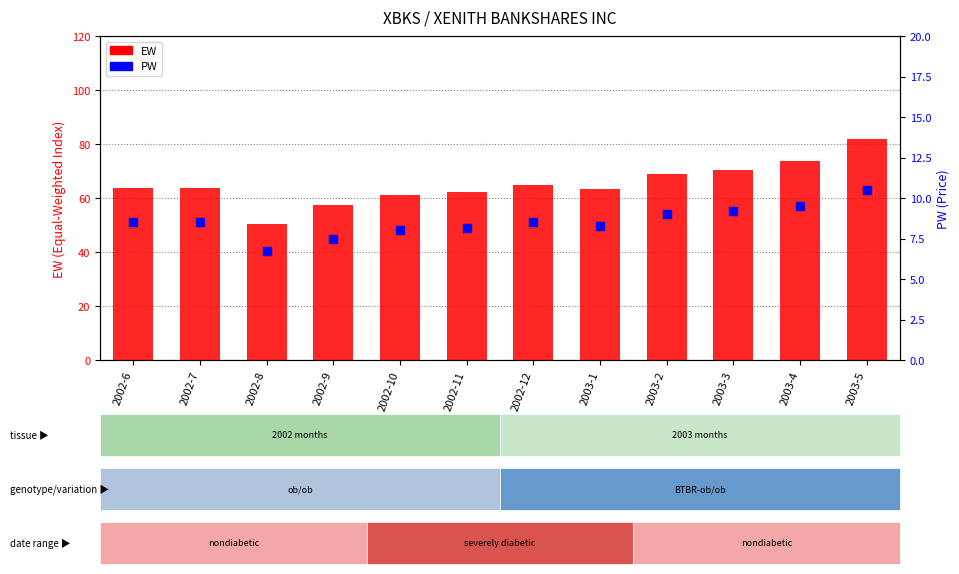

At which category is the sum across all series the highest?

2003-5